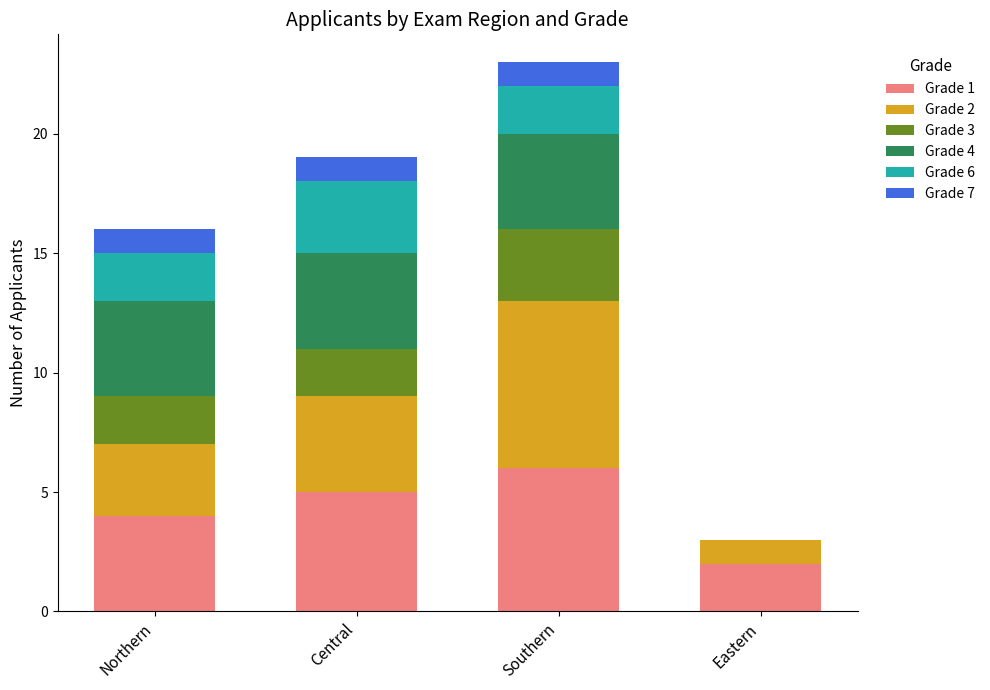

At which category is the sum across all series the highest?

Southern